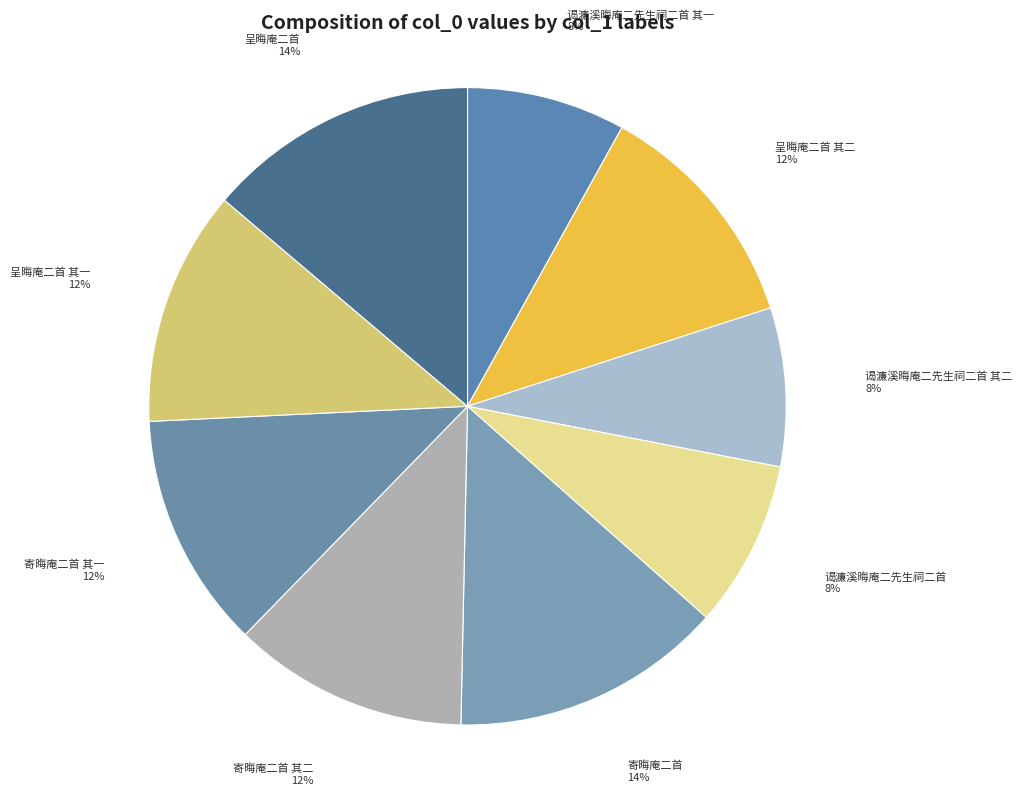

To the nearest percent, what portion does 寄晦庵二首 14% represent?

14%